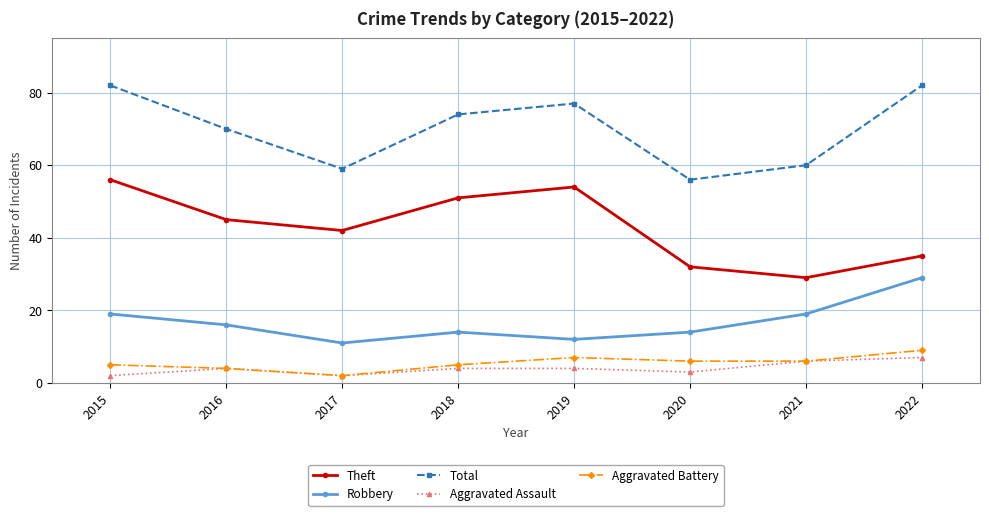

Is the value of Aggravated Battery at 2020 greater than the value of Robbery at 2020?

No